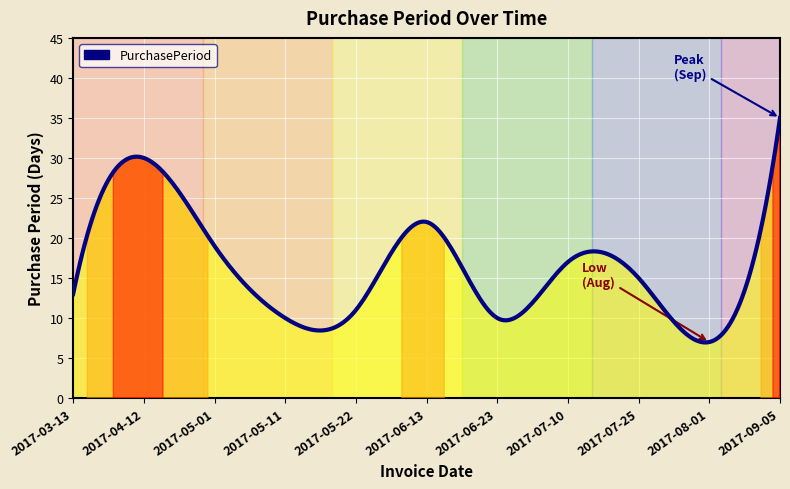

What is the greatest value displayed?

35.0